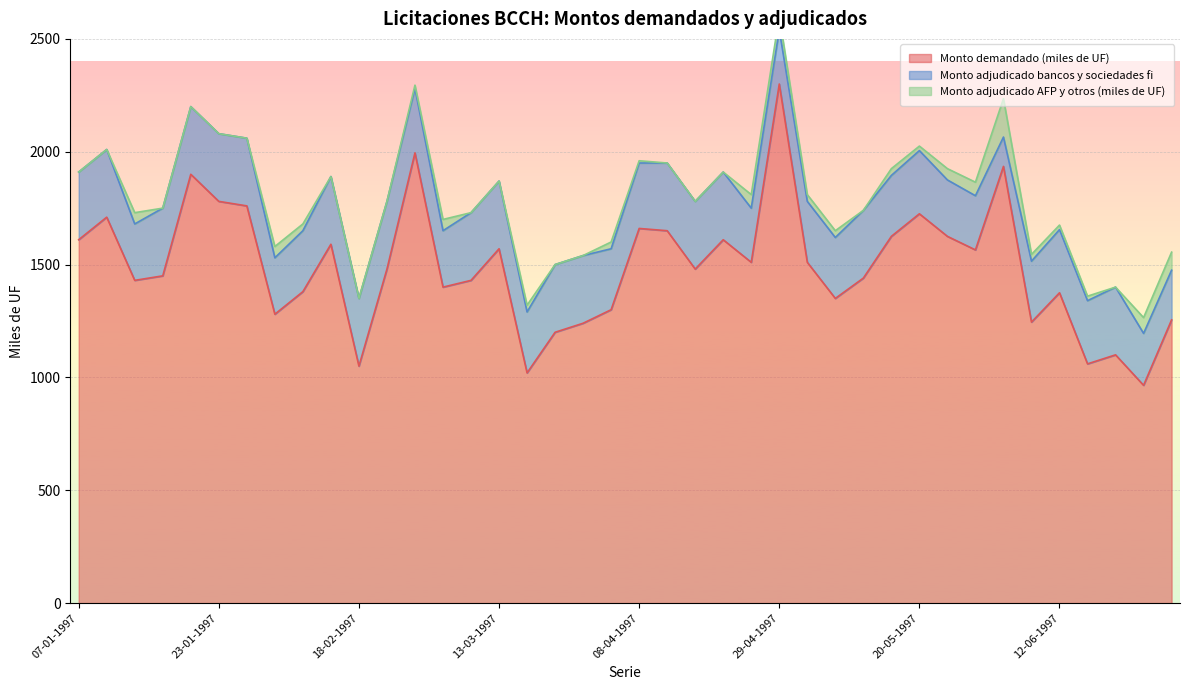

What is the maximum value for Monto demandado (miles de UF)?

2300